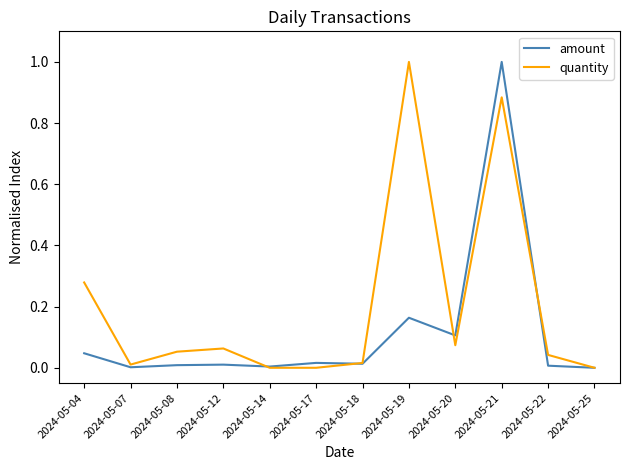

Is it true that quantity equals 0.0 at 2024-05-22?

True